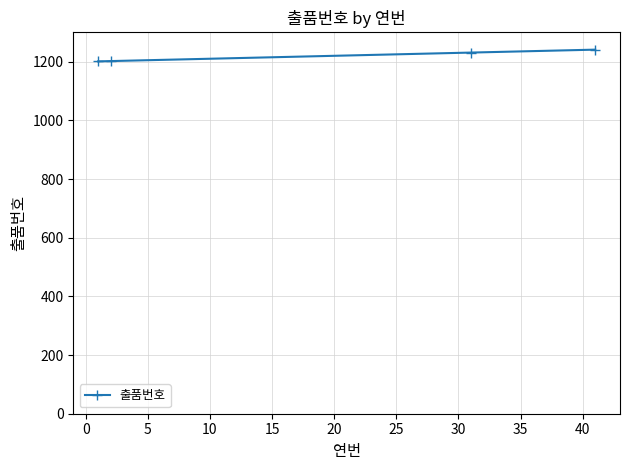

What is the sum of all values?

4875